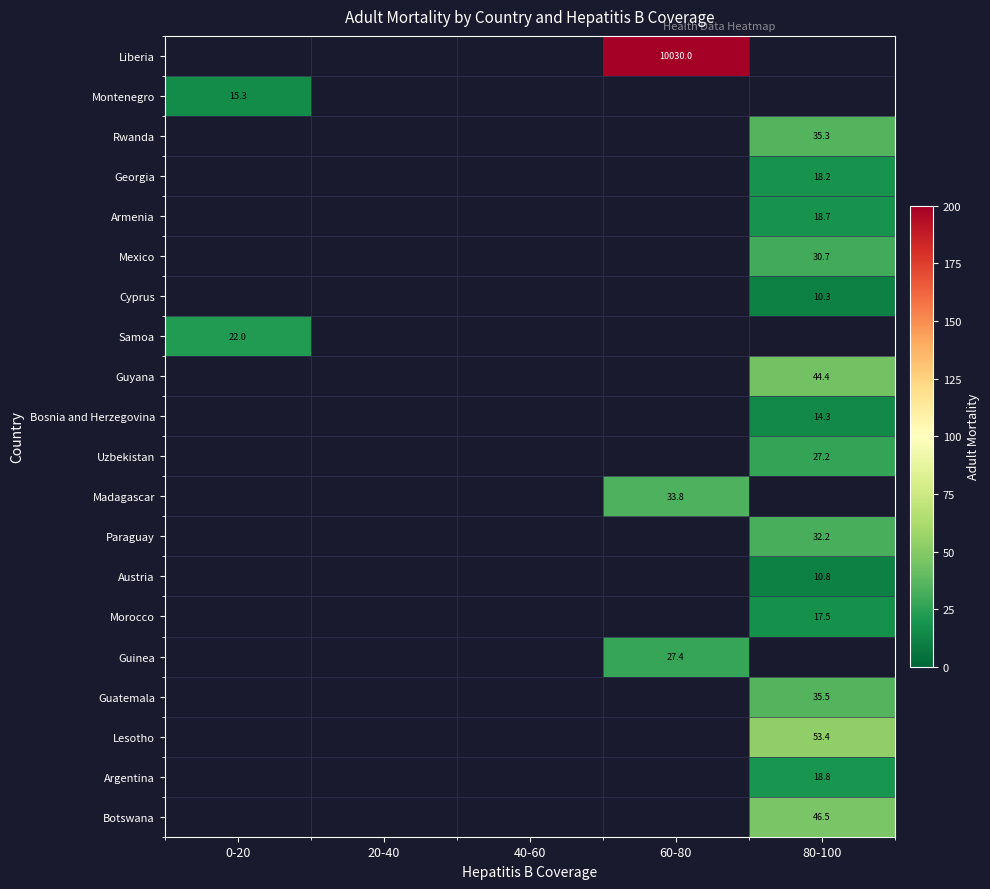

Is it true that Bosnia and Herzegovina equals 14.3 at 80-100?

True